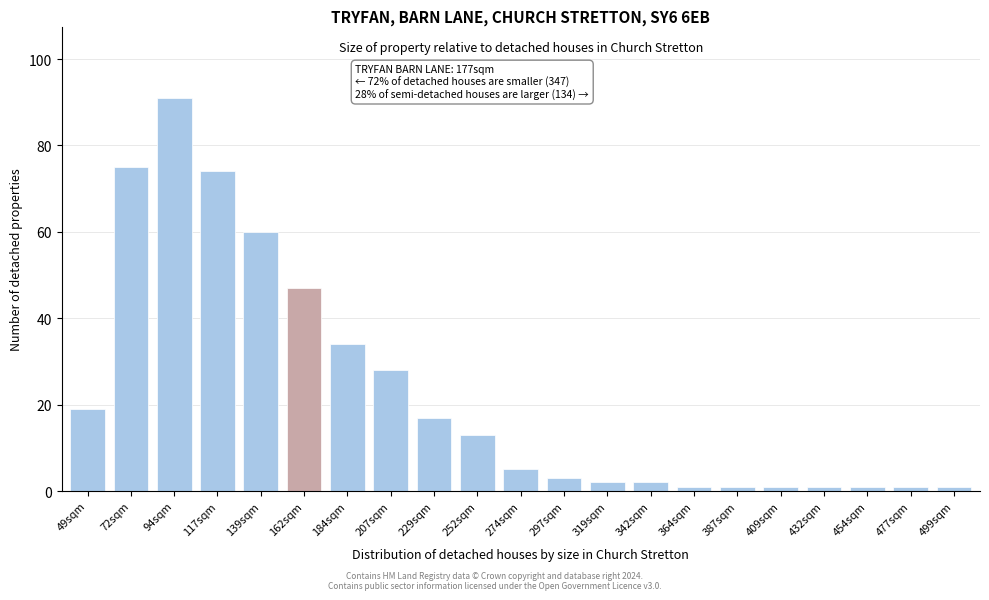

Reading left to right, what are all the values shown in this chart?

49sqm=19	72sqm=75	94sqm=91	117sqm=74	139sqm=60	162sqm=47	184sqm=34	207sqm=28	229sqm=17	252sqm=13	274sqm=5	297sqm=3	319sqm=2	342sqm=2	364sqm=1	387sqm=1	409sqm=1	432sqm=1	454sqm=1	477sqm=1	499sqm=1